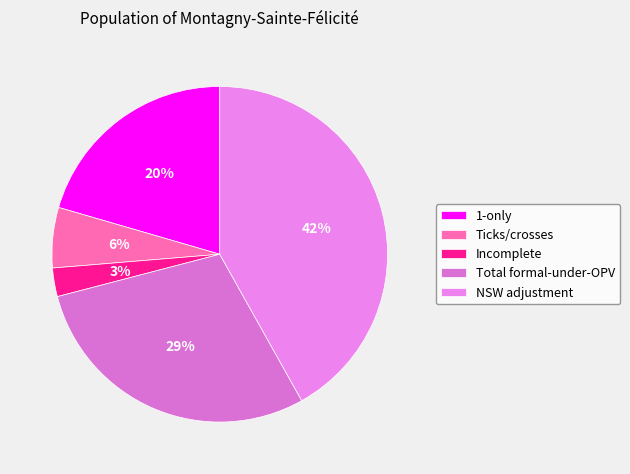

The Total formal-under-OPV slice represents 29% of the pie. True or false?

True